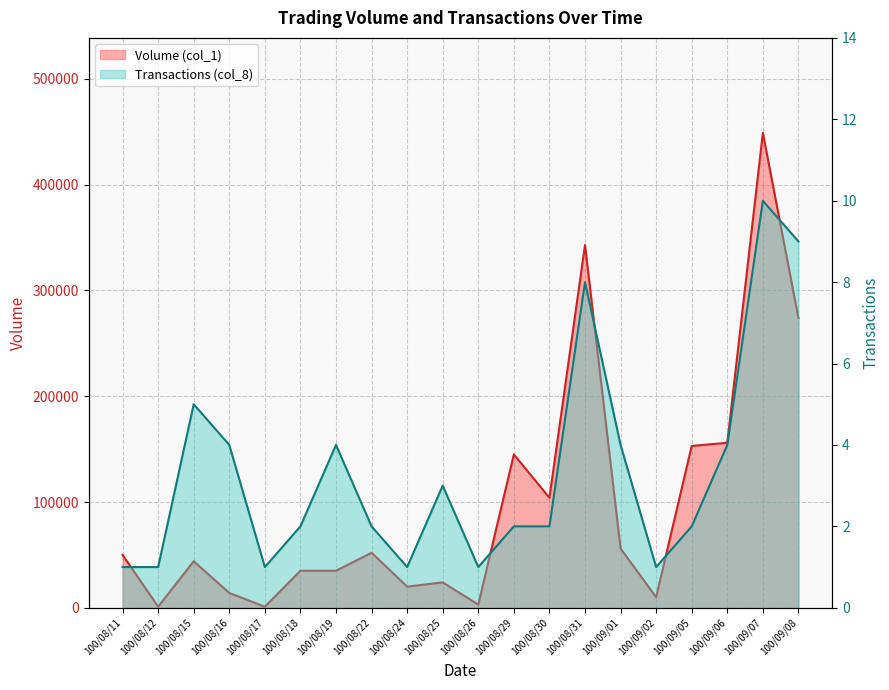

Rank the series by their maximum value, from lowest to highest.

Transactions (col_8), Volume (col_1)